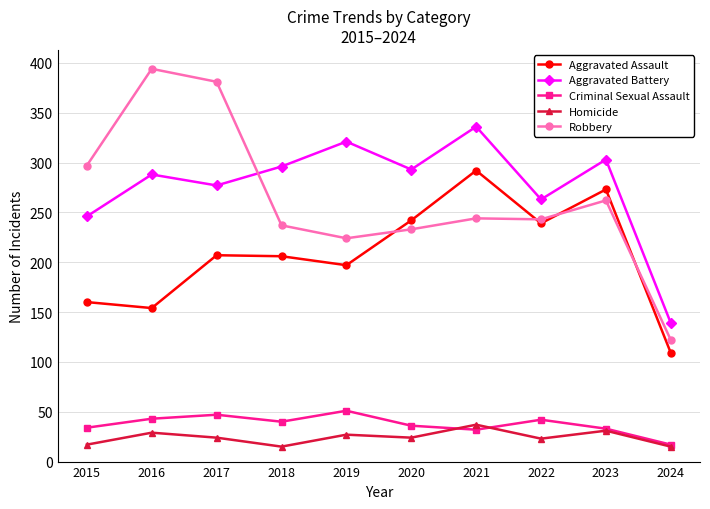

What is the difference between the Aggravated Assault values at 2018 and 2021?

86